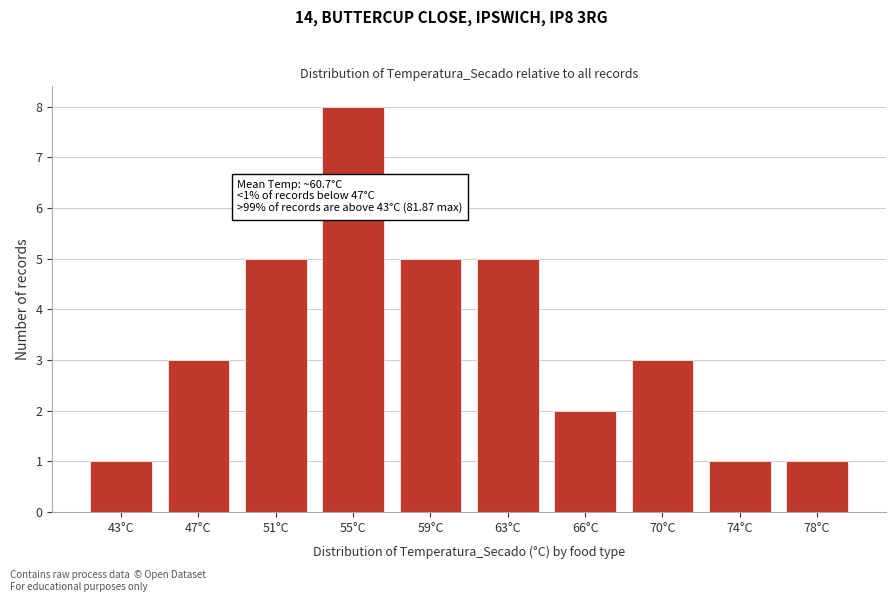

Reading left to right, transcribe all the data shown in this chart.

43°C=1	47°C=3	51°C=5	55°C=8	59°C=5	63°C=5	66°C=2	70°C=3	74°C=1	78°C=1